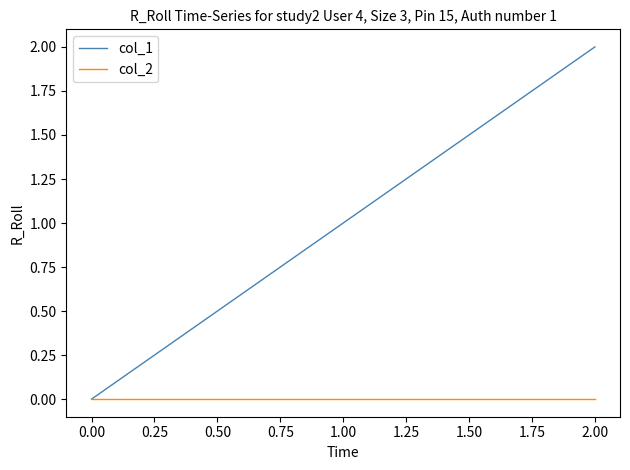

The value of col_1 at 1.00 is 0. True or false?

False